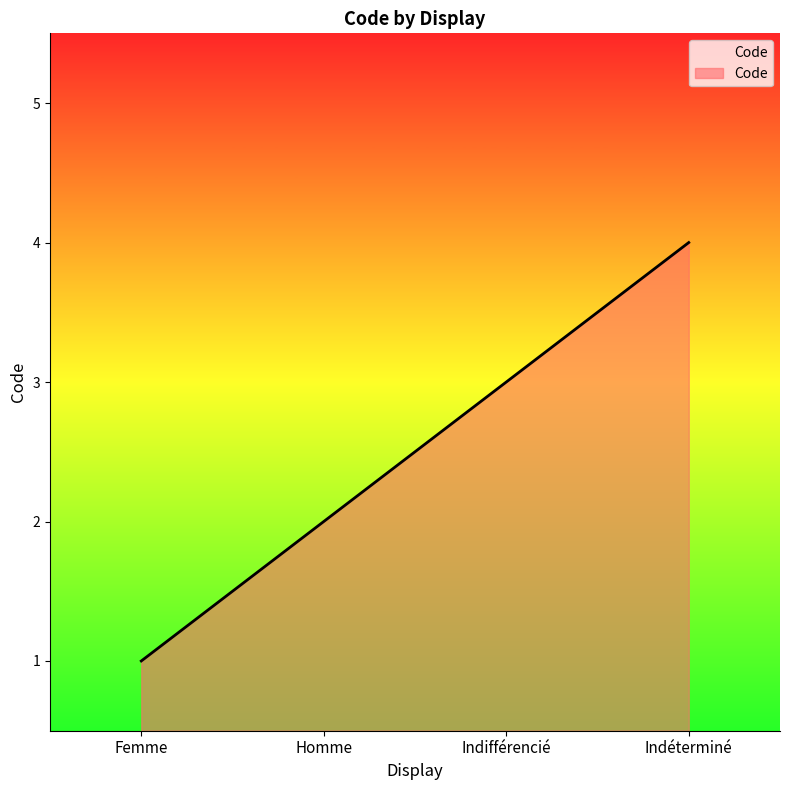

Between Femme and Homme, which is larger?

Homme